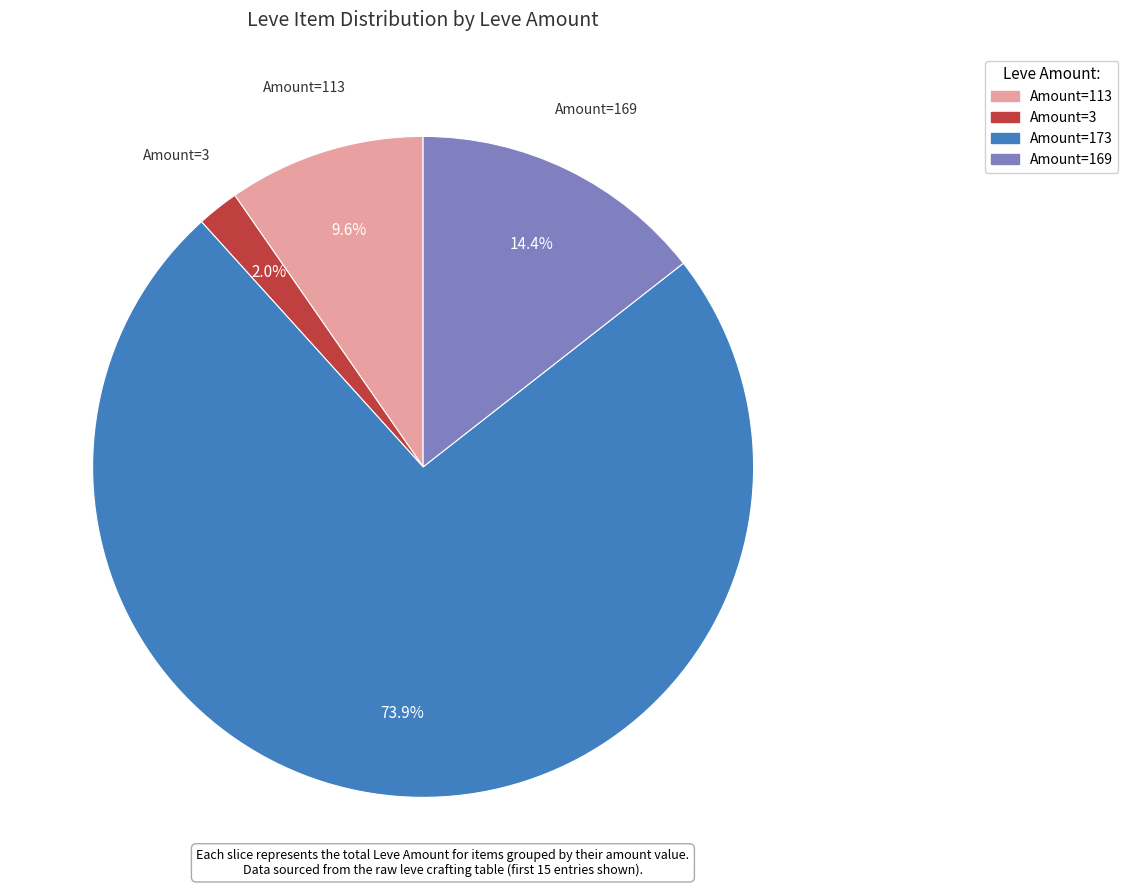

Is there any slice that represents more than half of the pie?

Yes